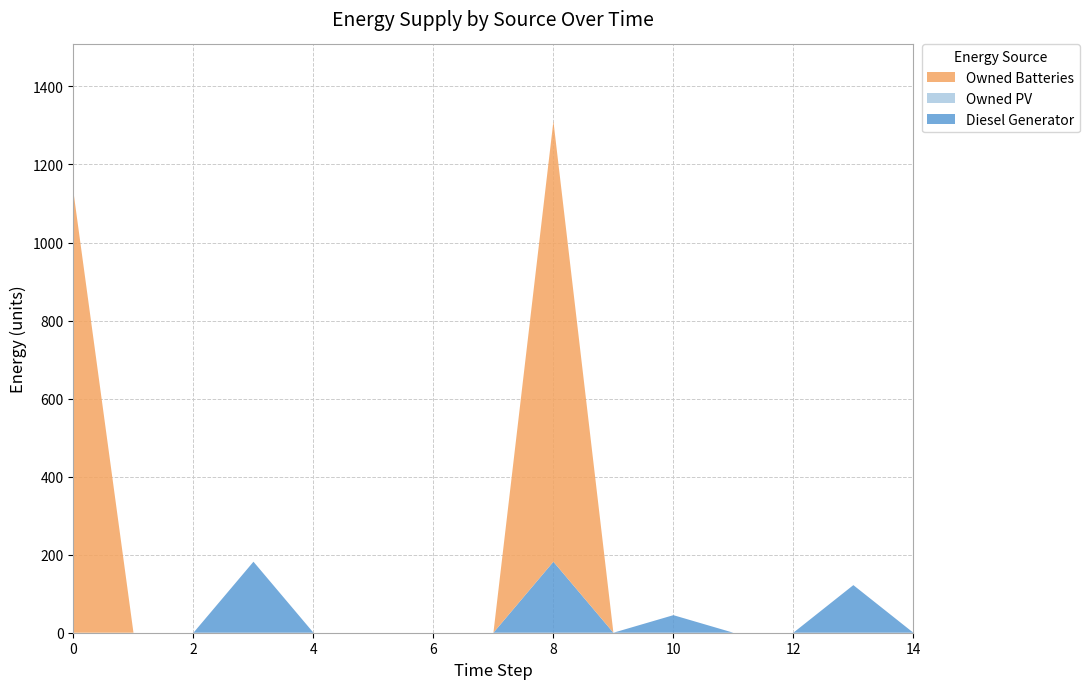

Reading left to right, transcribe all the data shown in this chart.

Diesel Generator: 0	0	0	182	0	0	0	0	182	0	45	0	0	122	0
Owned PV: 0	0	0	0	0	0	0	0	0	0	0	0	0	0	0
Owned Batteries: 1129	0	0	0	0	0	0	0	1129	0	0	0	0	0	0